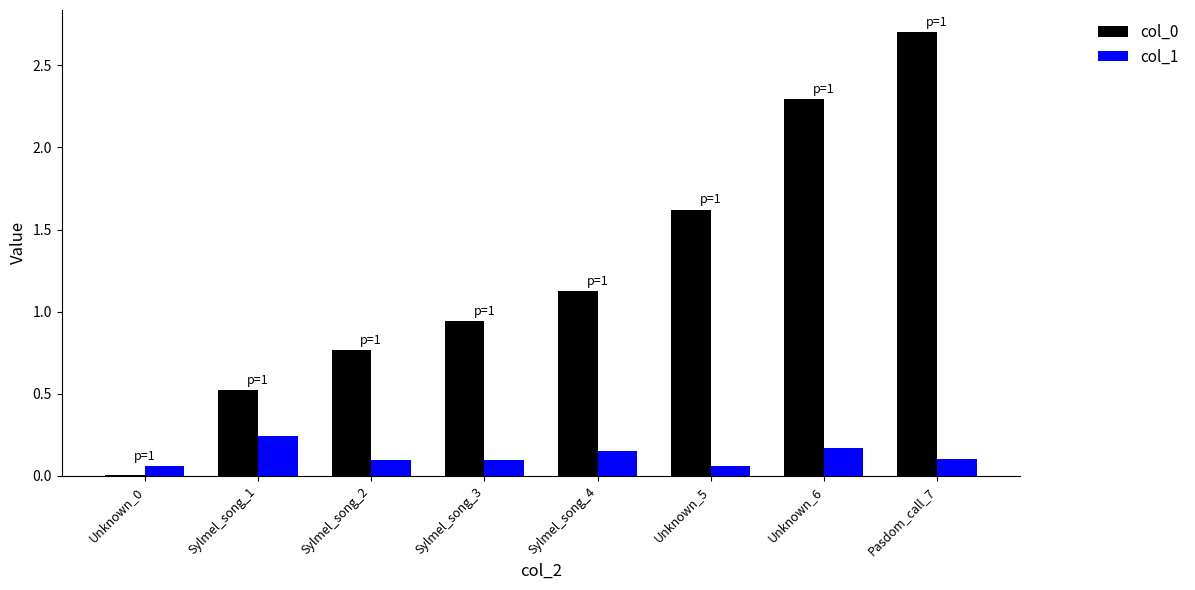

The value of col_1 at Sylmel_song_2 is 0.1. True or false?

True